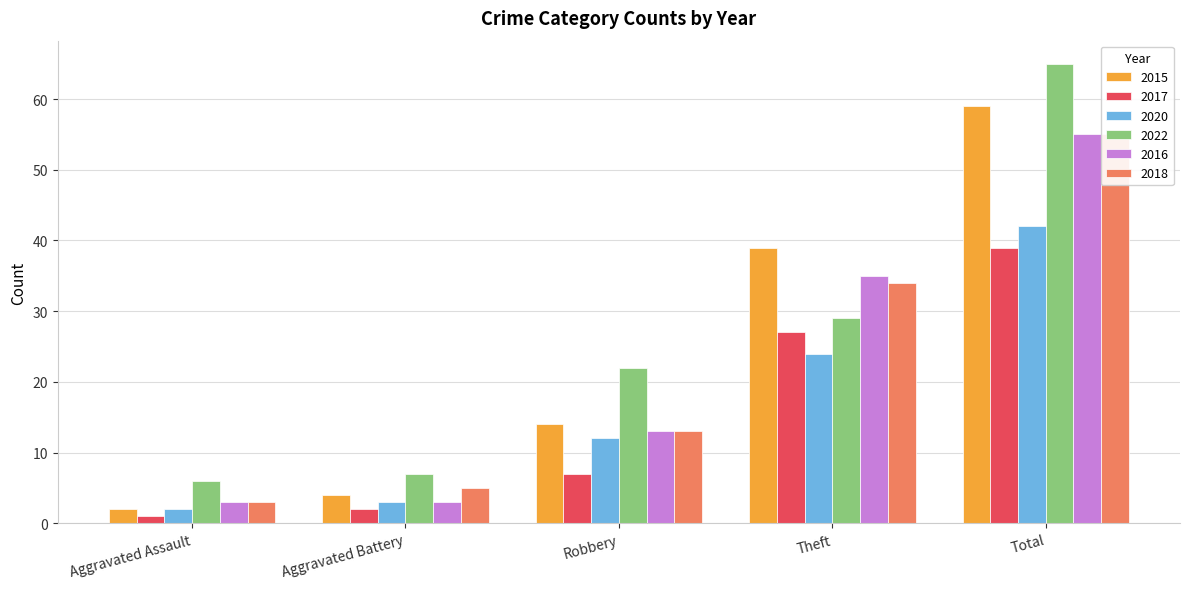

Which has a higher value, Aggravated Battery or Aggravated Assault?

Aggravated Battery